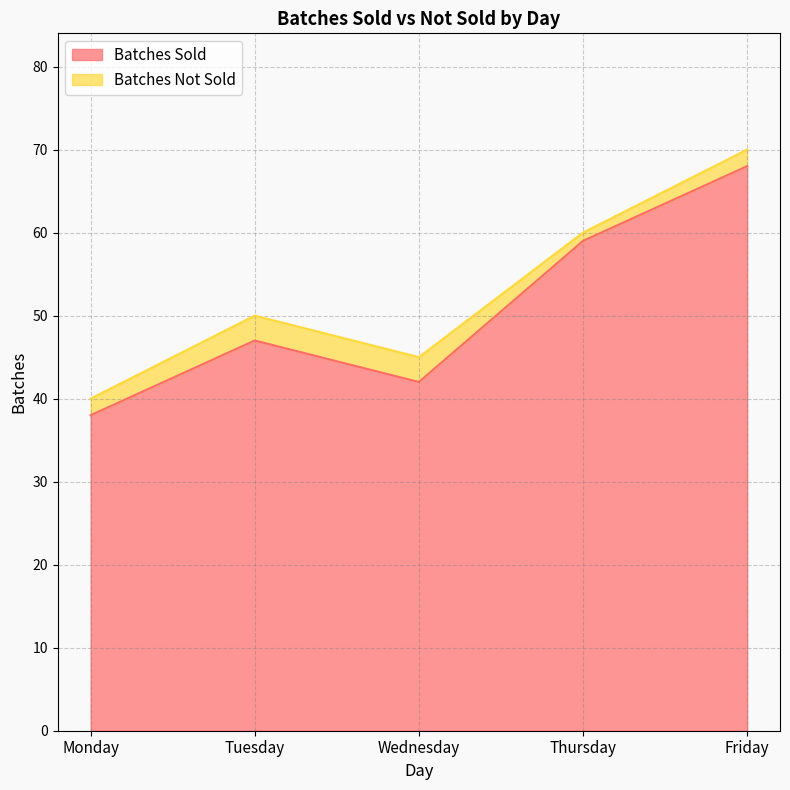

What is the difference between the values at Wednesday and Tuesday?

5